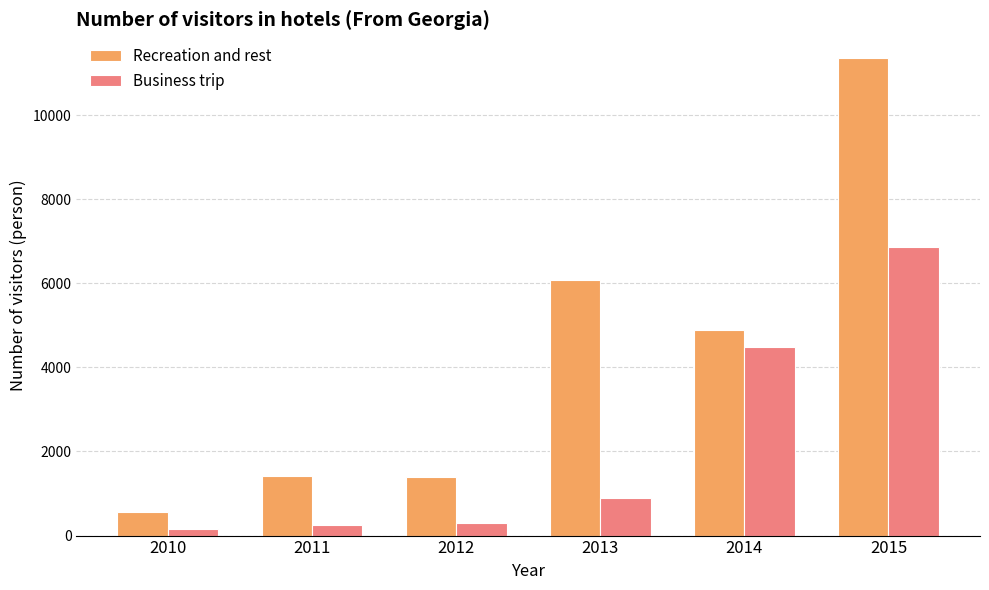

How many values in the Recreation and rest series are below 4895?

3